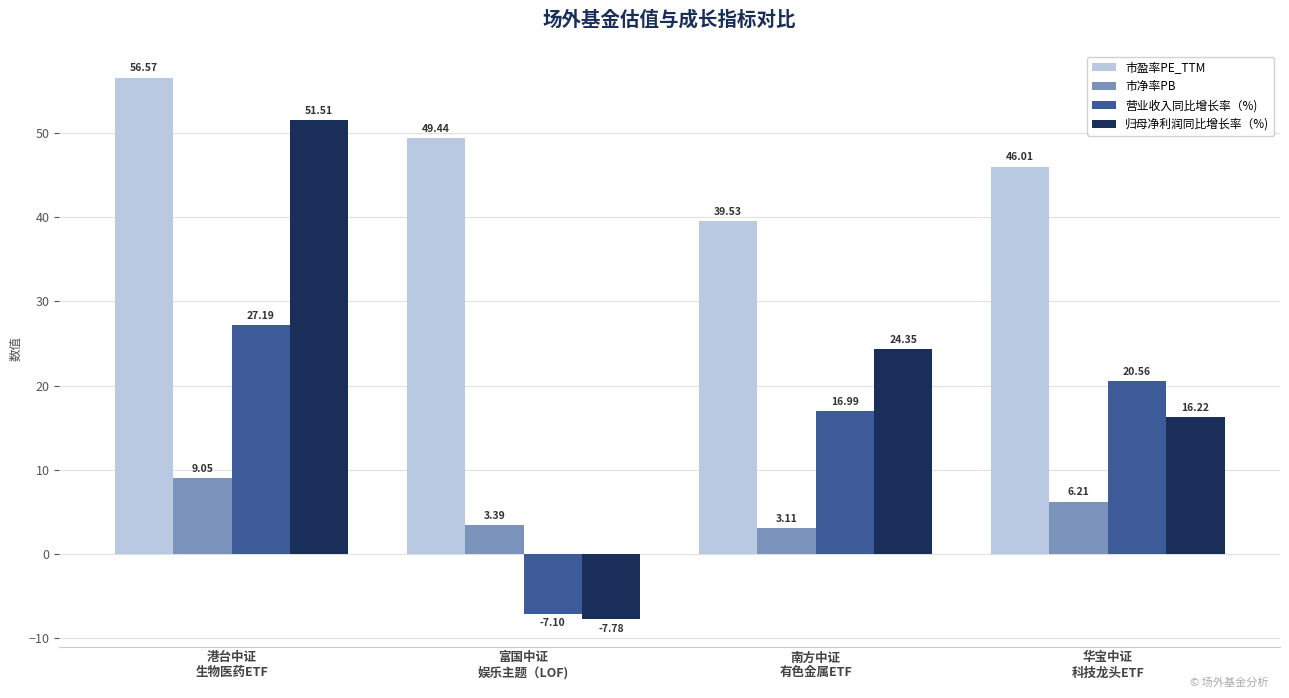

The 市净率PB series shows 5.3 at 港台中证
生物医药ETF. True or false?

False